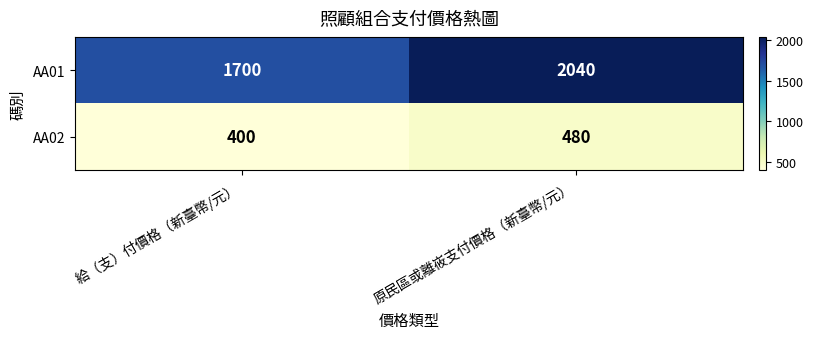

What is the sum of all AA01 values?

3740